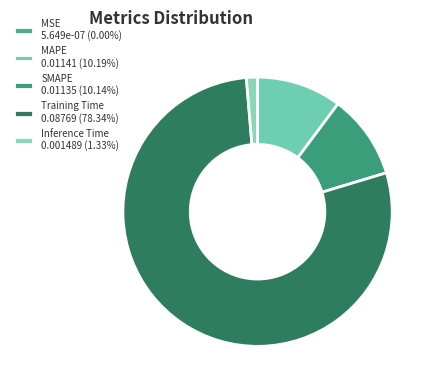

How many slices are in this pie chart?

5